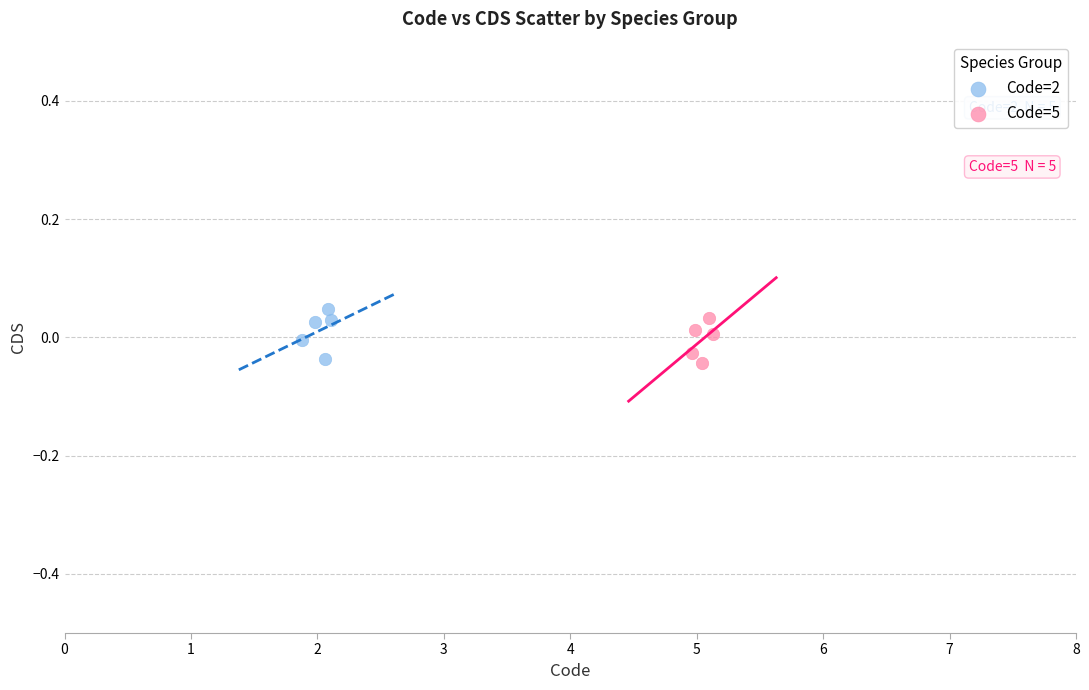

What are all the series names shown in the legend?

Code=2, Code=5